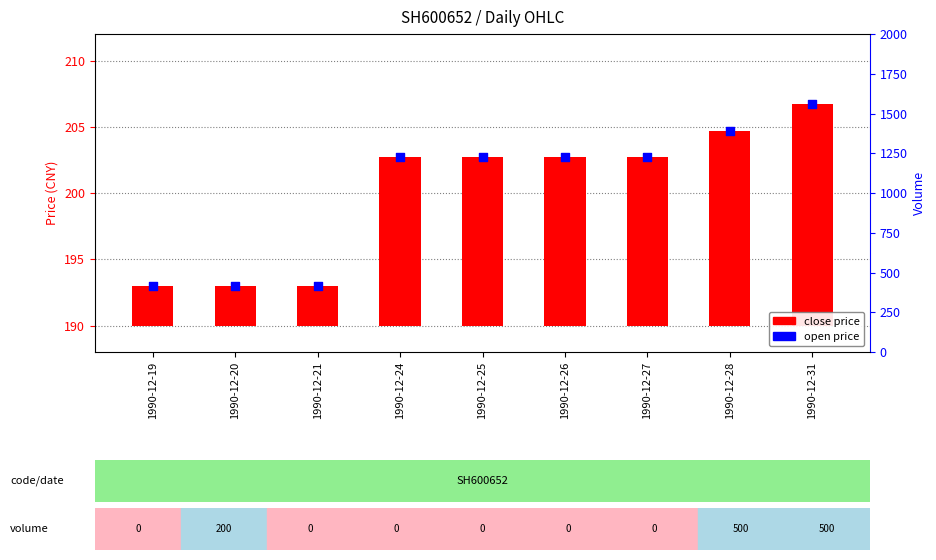

Which series has the largest total across all categories?

open price